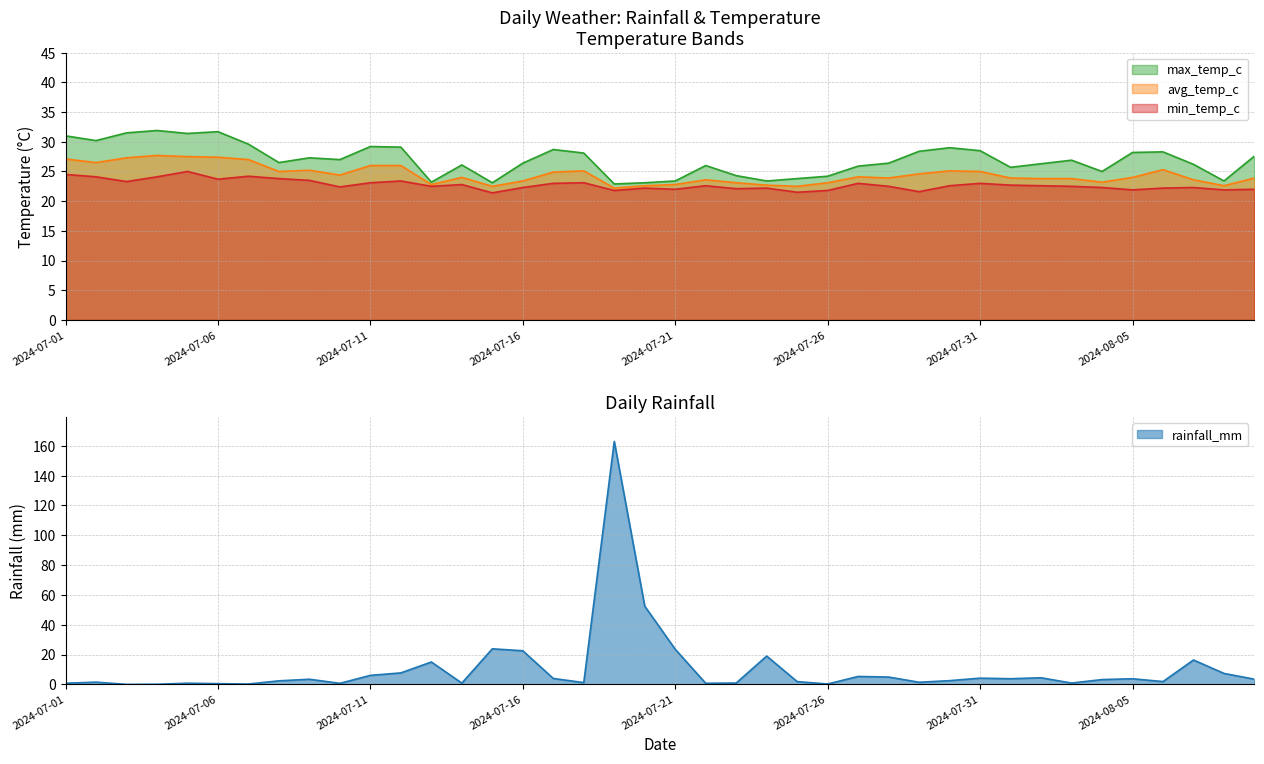

At which category does min_temp_c reach its first local peak?

2024-07-05